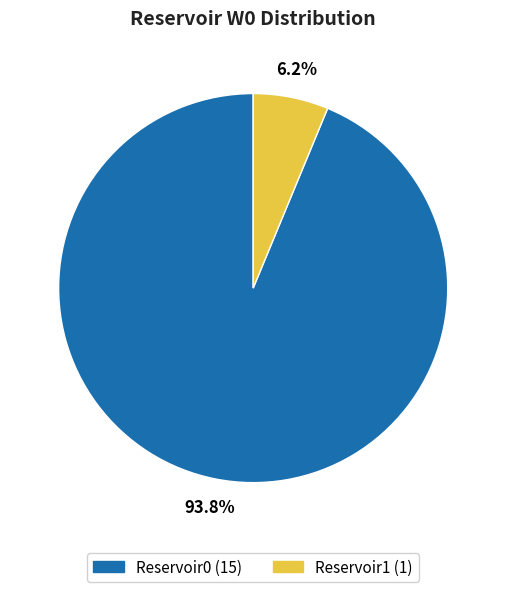

What is the total percentage of Reservoir1 and Reservoir0?

100.0%